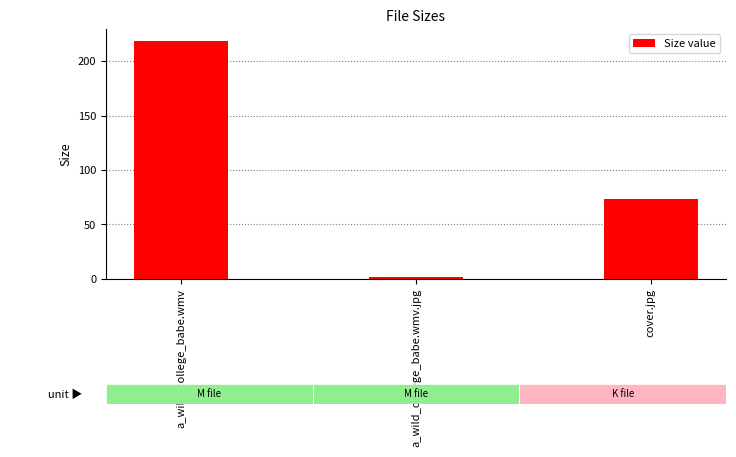

What is the label of the 2nd bar from the right?

a_wild_college_babe.wmv.jpg